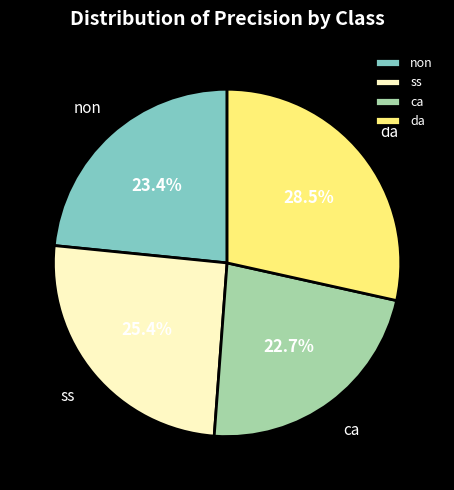

How many segments does this pie chart have?

4